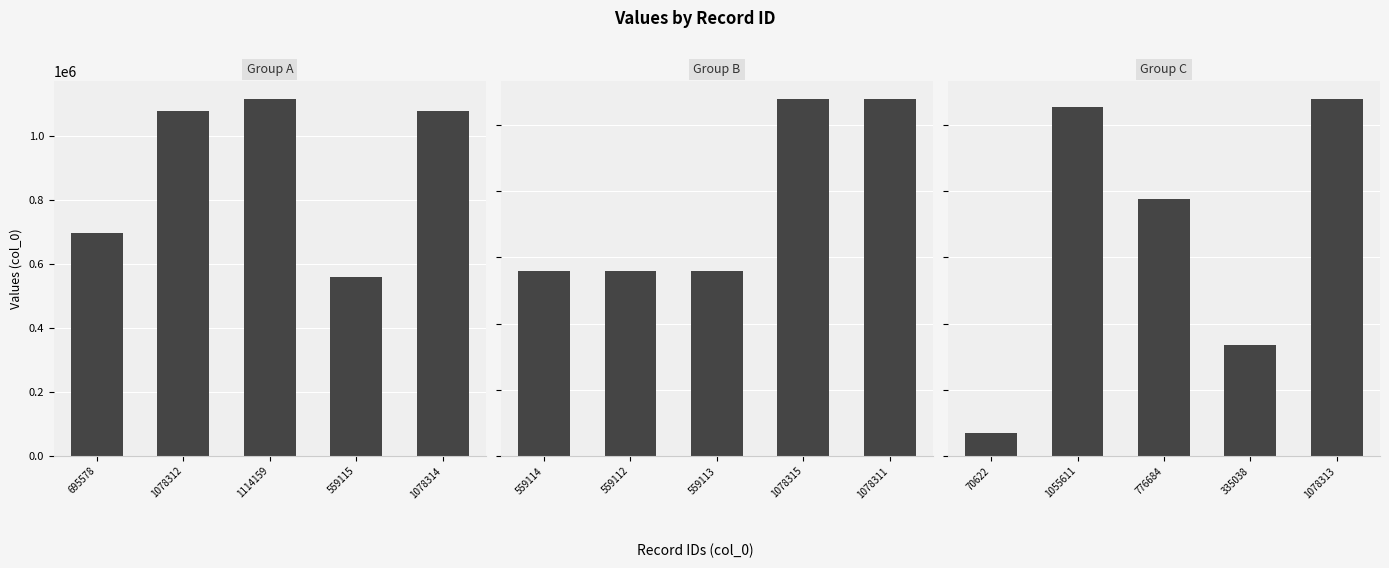

Which series has the largest total across all categories?

Group A